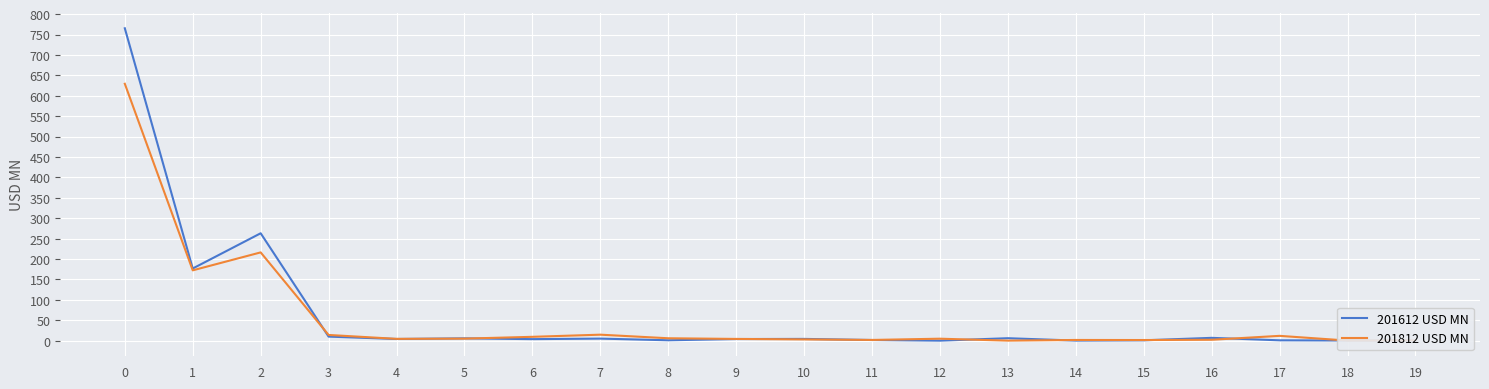

True or false: 201812 USD MN has more than 2 points higher than both neighbors.

True